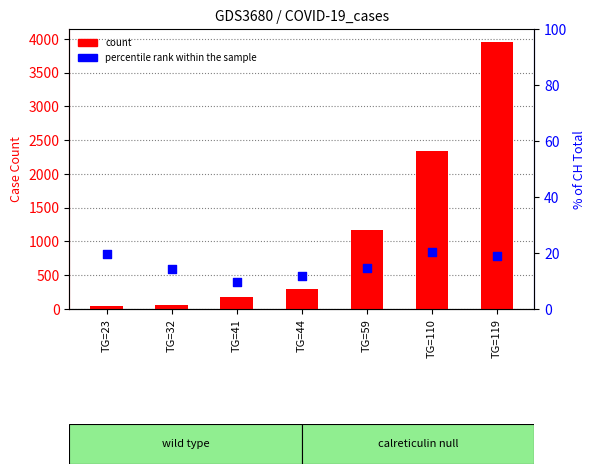

Which series reaches the maximum Y coordinate?

count